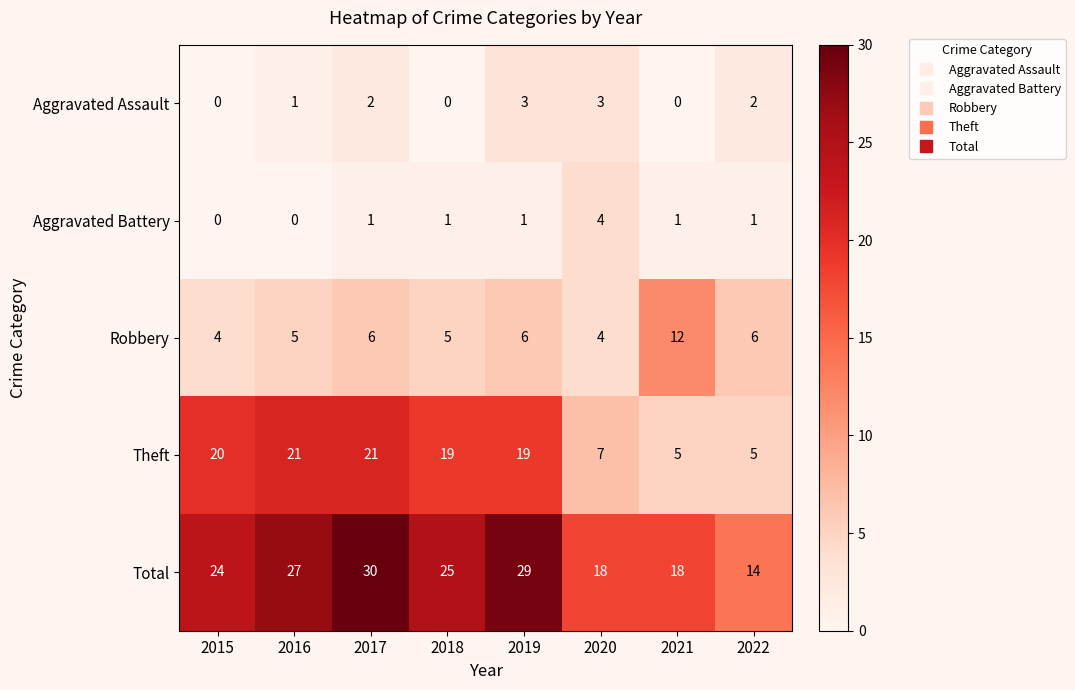

Rank the series by their maximum value, from highest to lowest.

Total, Theft, Robbery, Aggravated Battery, Aggravated Assault